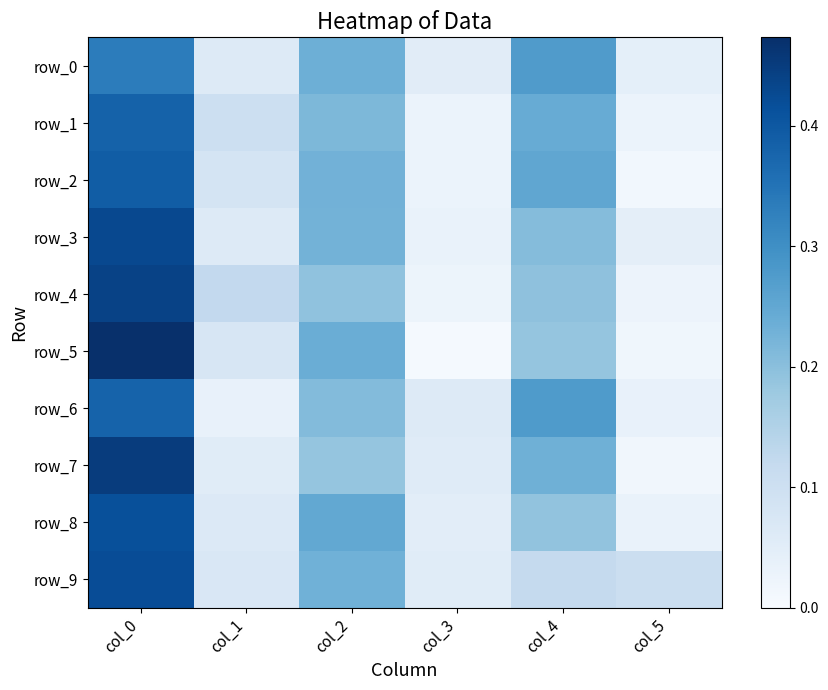

Between col_1 and col_5, which is larger?

col_1